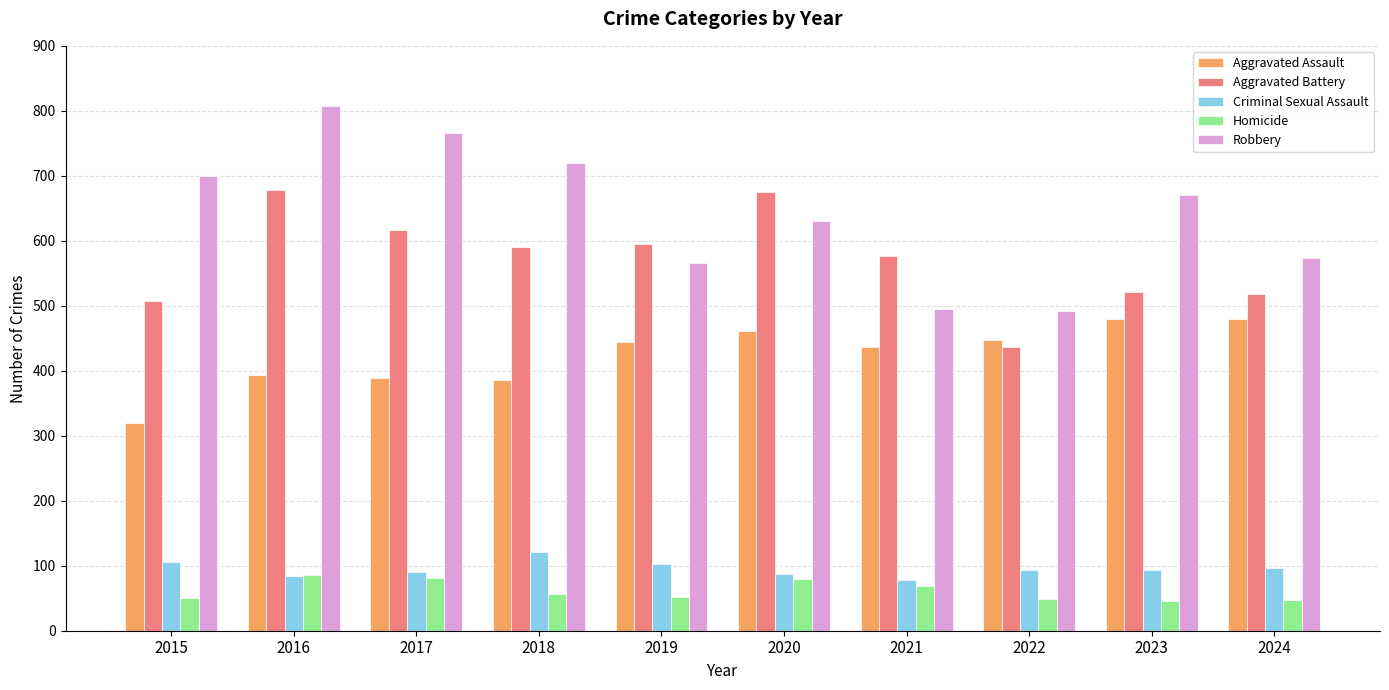

What is the highest value of the Robbery series?

808